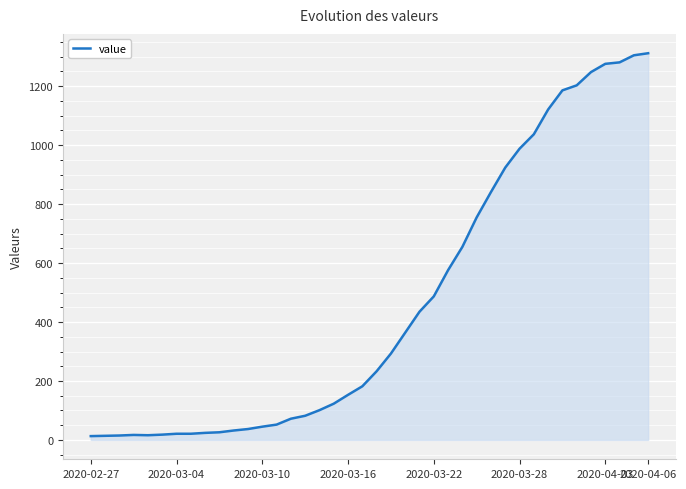

What is the maximum value shown in the chart?

1312